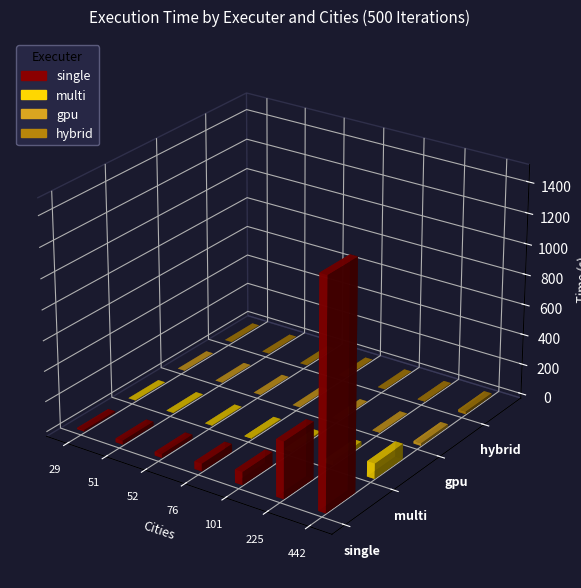

Reading left to right, extract all data points from this chart.

single: 10.4	25.5	24.8	50.5	86.3	371.6	1480.4
multi: 1.6	2.6	2.5	4.4	7.0	26.8	100.8
gpu: 0.5	0.6	0.6	0.8	1.0	3.4	16.8
hybrid: 0.8	0.8	0.9	1.4	1.3	3.8	17.4